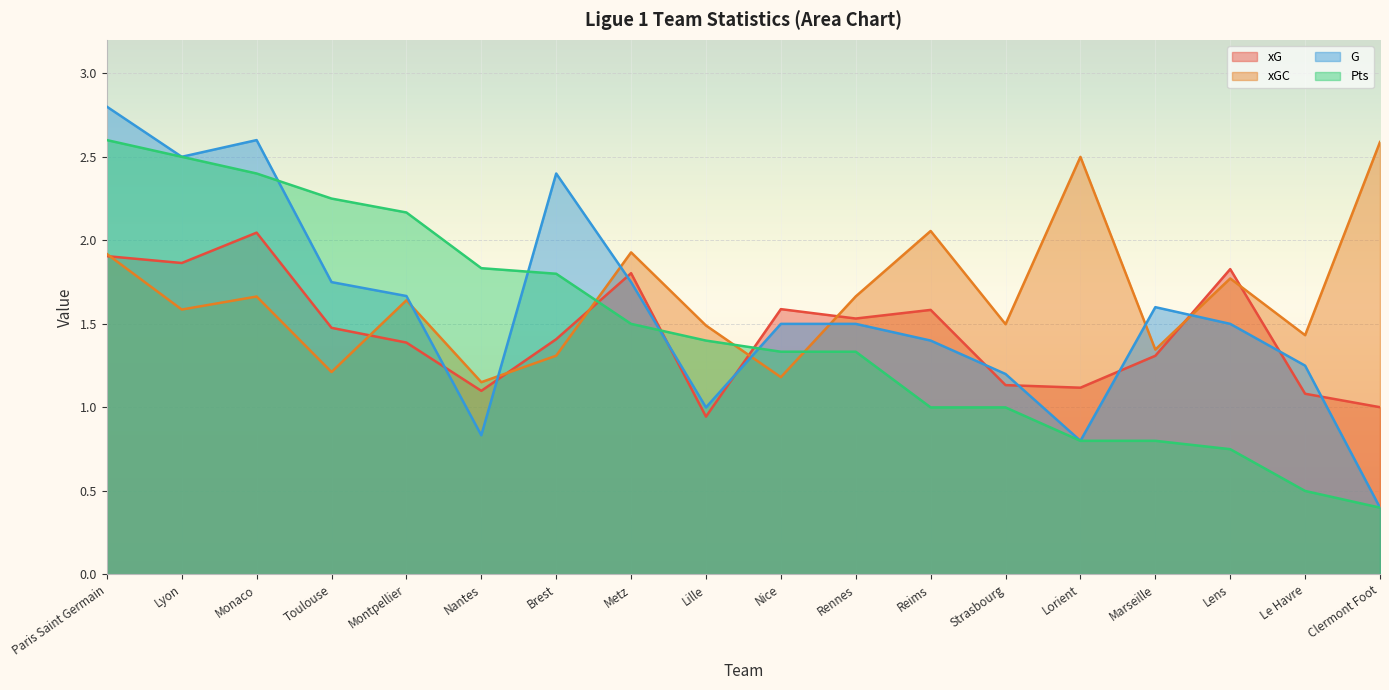

Rank the categories by Pts value from highest to lowest.

Paris Saint Germain, Lyon, Monaco, Toulouse, Montpellier, Nantes, Brest, Metz, Lille, Nice, Rennes, Reims, Strasbourg, Lorient, Marseille, Lens, Le Havre, Clermont Foot